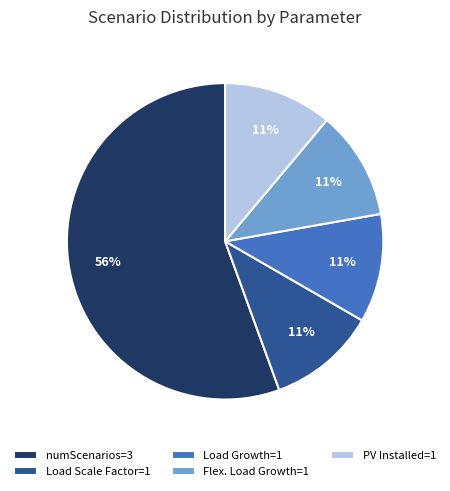

Do Flex. Load Growth=1 and Load Scale Factor=1 together represent more than half of the pie?

No